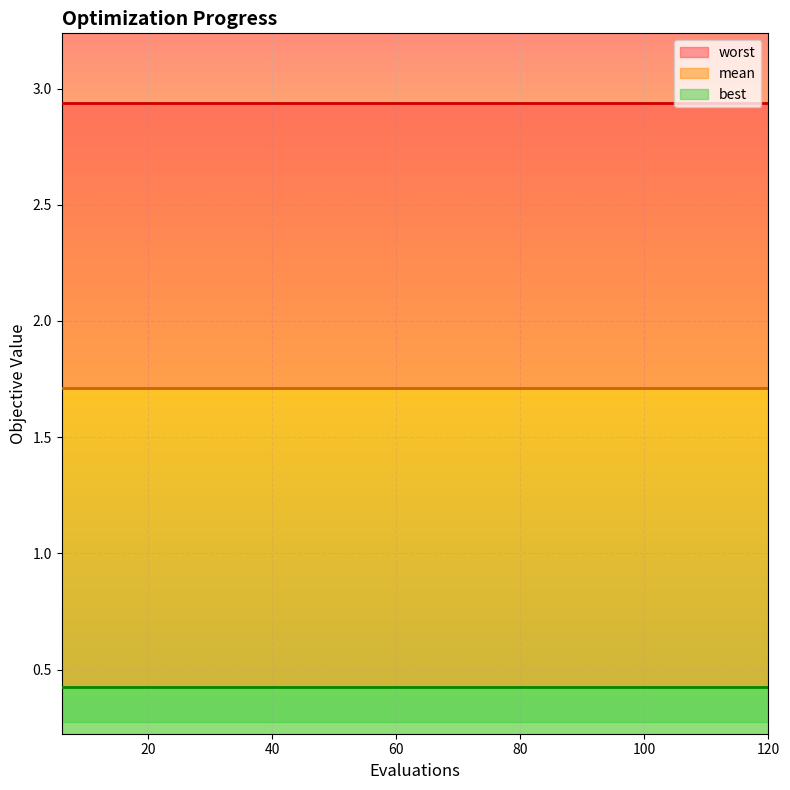

Which has a higher value, 120 or 114?

120